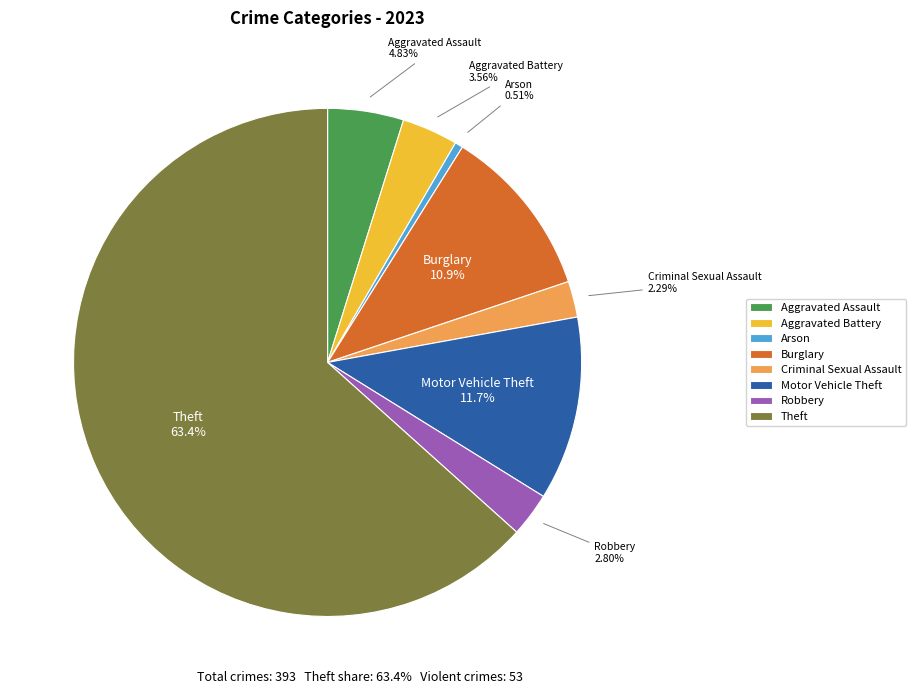

To the nearest percent, what is the difference between the largest and smallest slice percentages?

63%